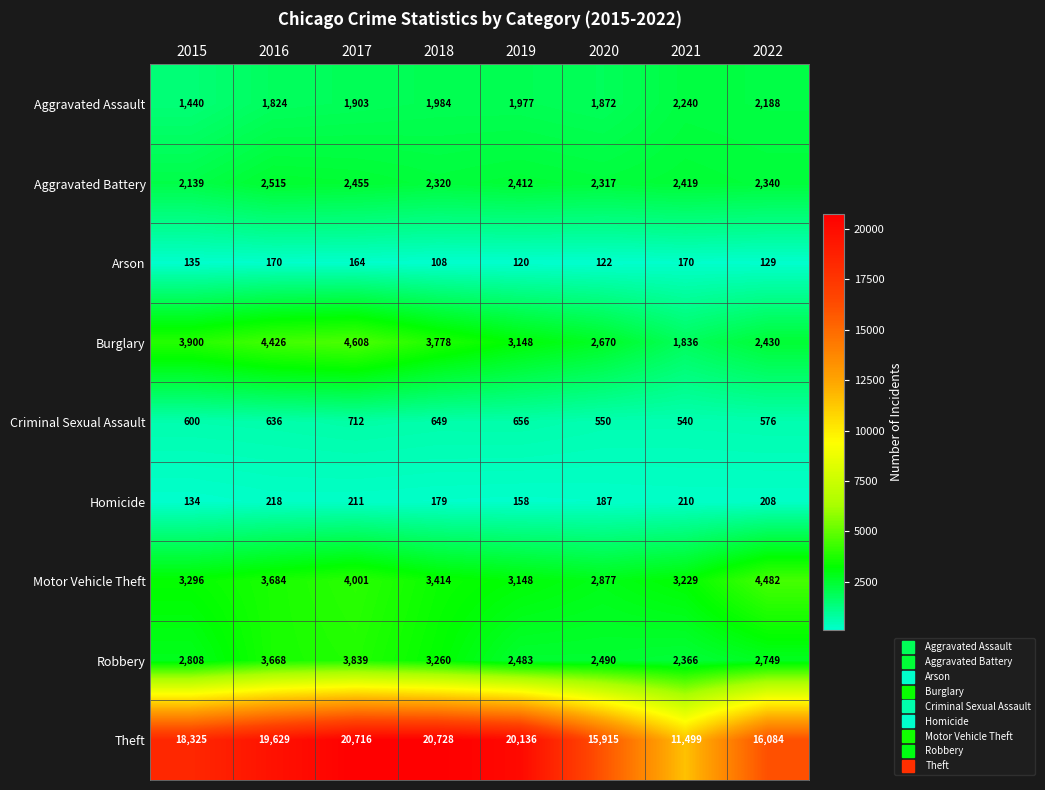

What is the difference between the second highest and minimum values in the Criminal Sexual Assault series?

116